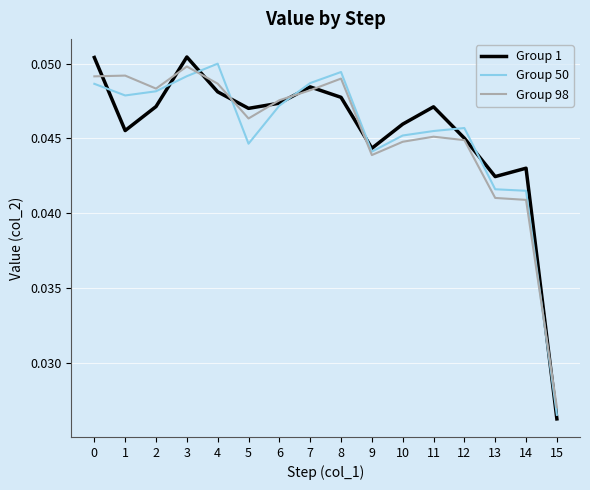

Which series has the widest spread of values?

Group 1